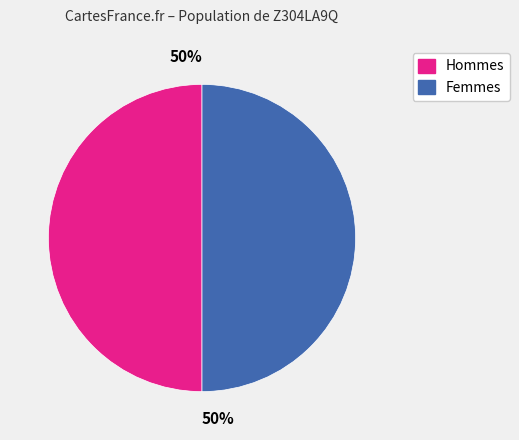

To the nearest percent, what is the average slice percentage?

50%